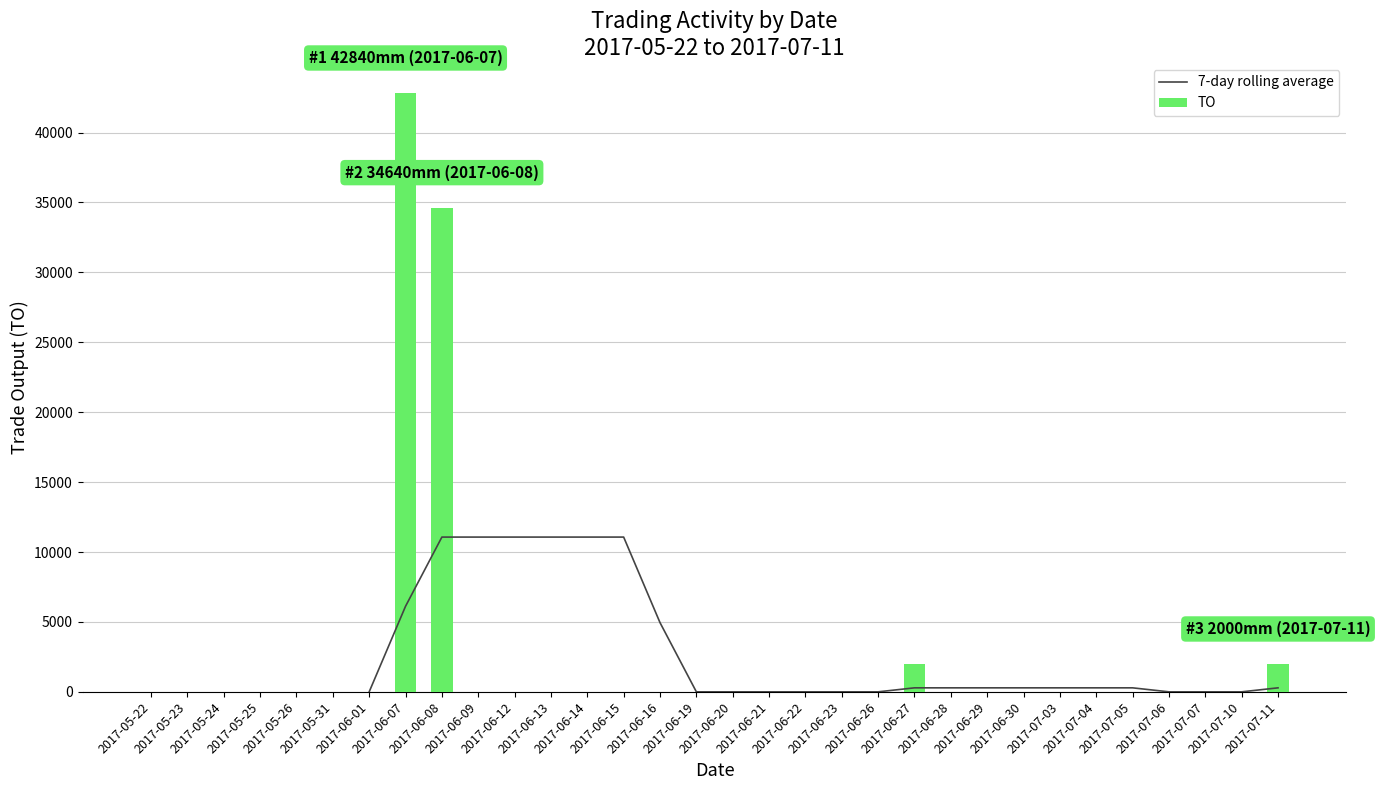

How many groups of bars are there?

32